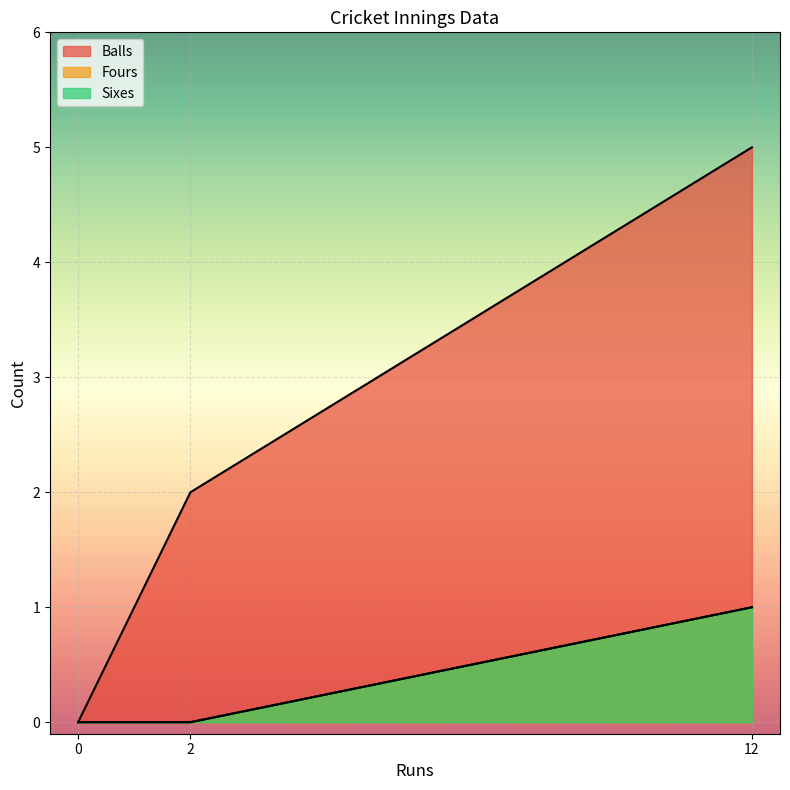

How many data points does each series have?

3